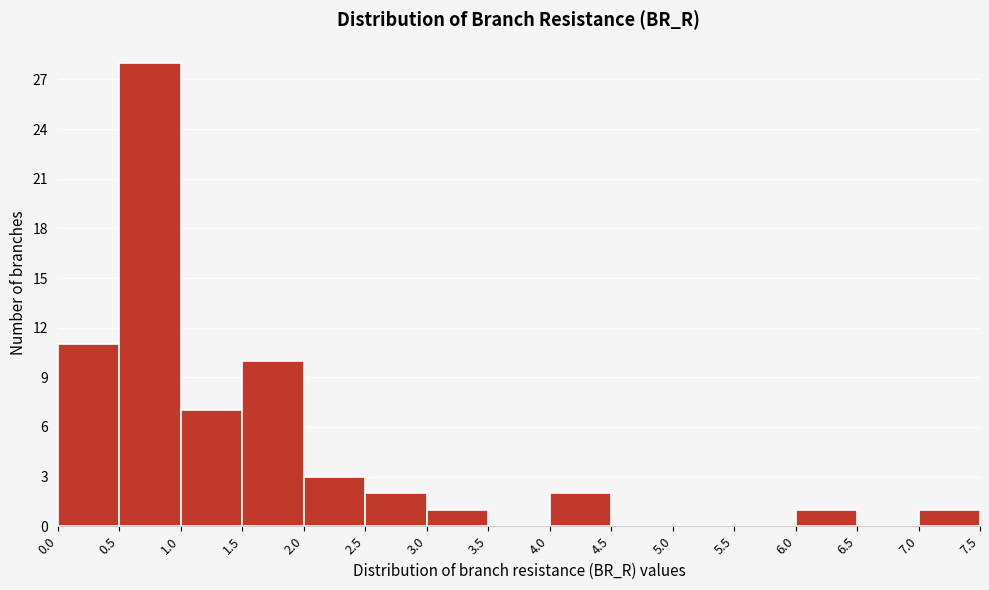

Over which range of the x-axis is the bar tallest?

0.5 to 1.0